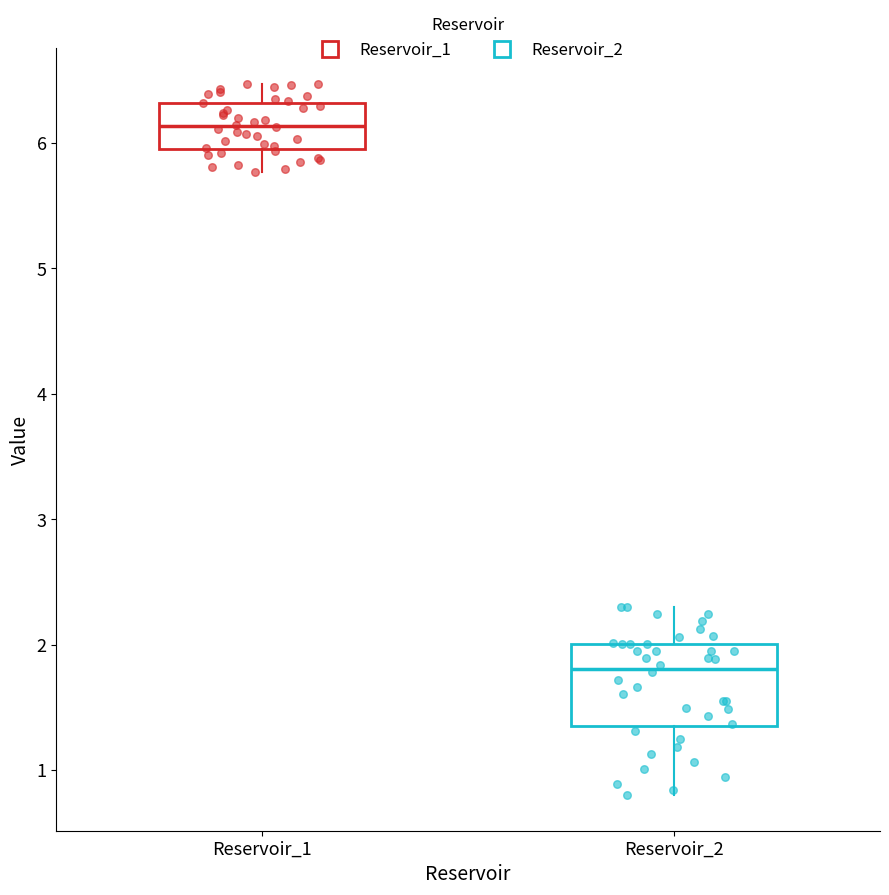

Reading left to right, read every box against the y-axis: the position of its median line, the range the box covers, and the ends of its whiskers. The values are not printed on the chart, so give them approximately, as read against the axis.

Reservoir_1: median 6.1, box 6.0 to 6.3, whiskers 5.8 to 6.5
Reservoir_2: median 1.8, box 1.4 to 2.0, whiskers 0.8 to 2.3